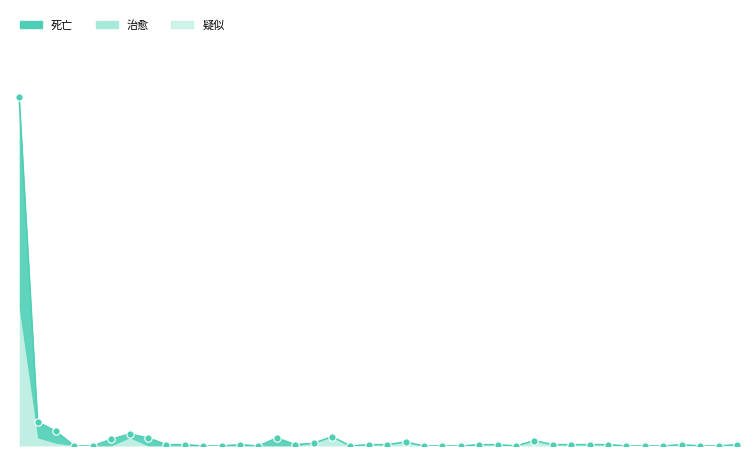

Which series has the largest Y range (max minus min)?

死亡